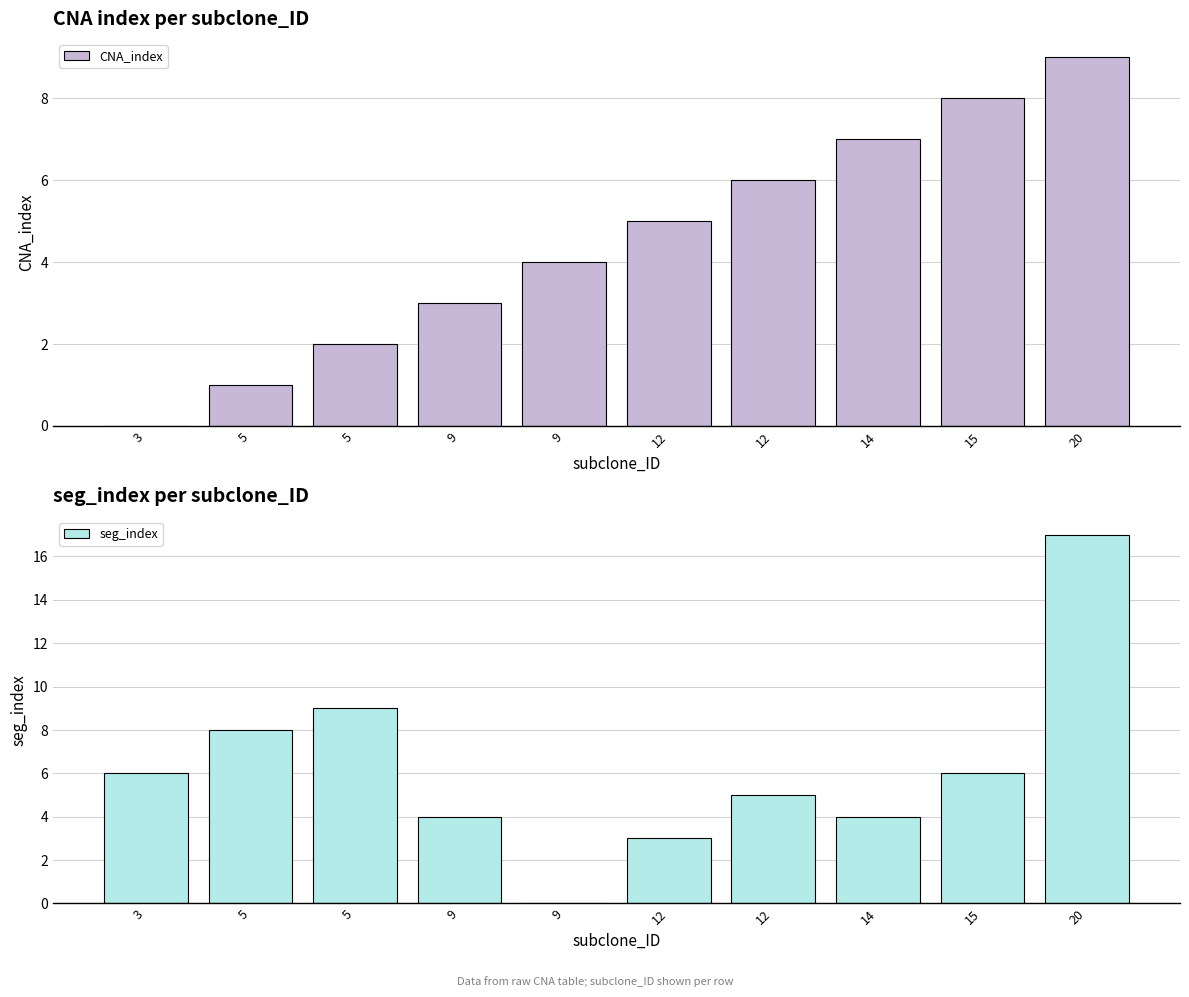

Rank the series by their average value, from highest to lowest.

seg_index, CNA_index